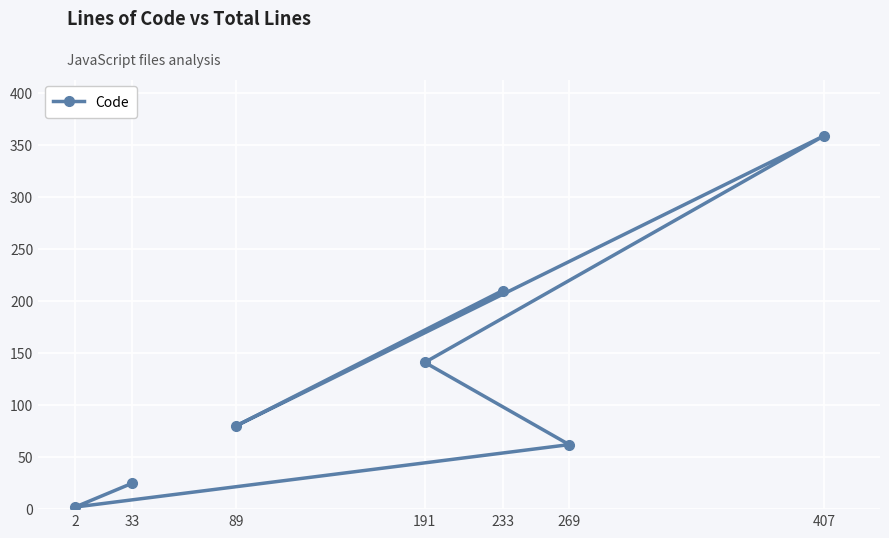

What is the ratio of the value at 33 to the value at 407?

0.1